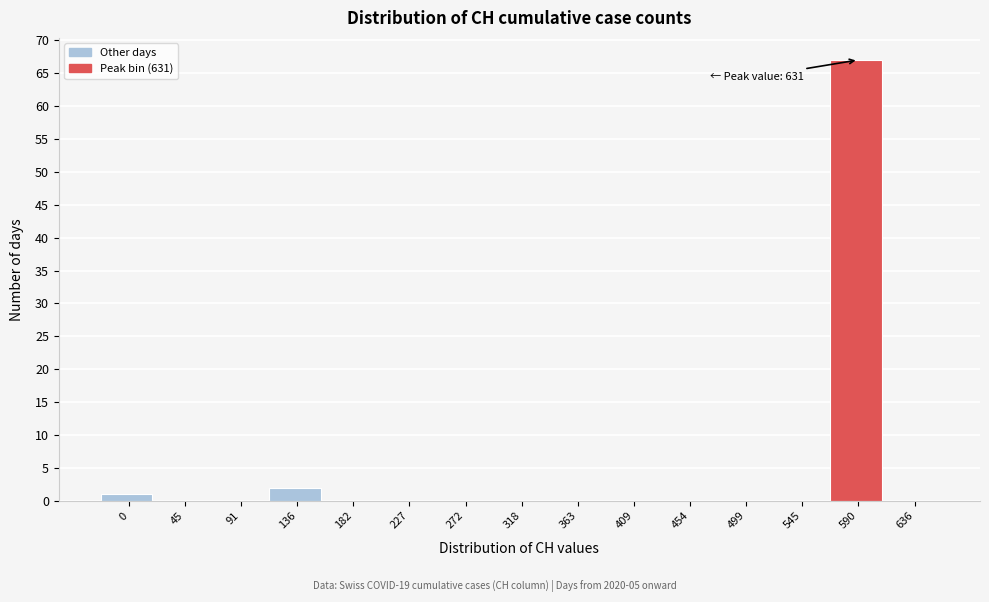

Reading right to left, list all the values displayed in this chart.

636=0	590=67	545=0	499=0	454=0	409=0	363=0	318=0	272=0	227=0	182=0	136=2	91=0	45=0	0=1